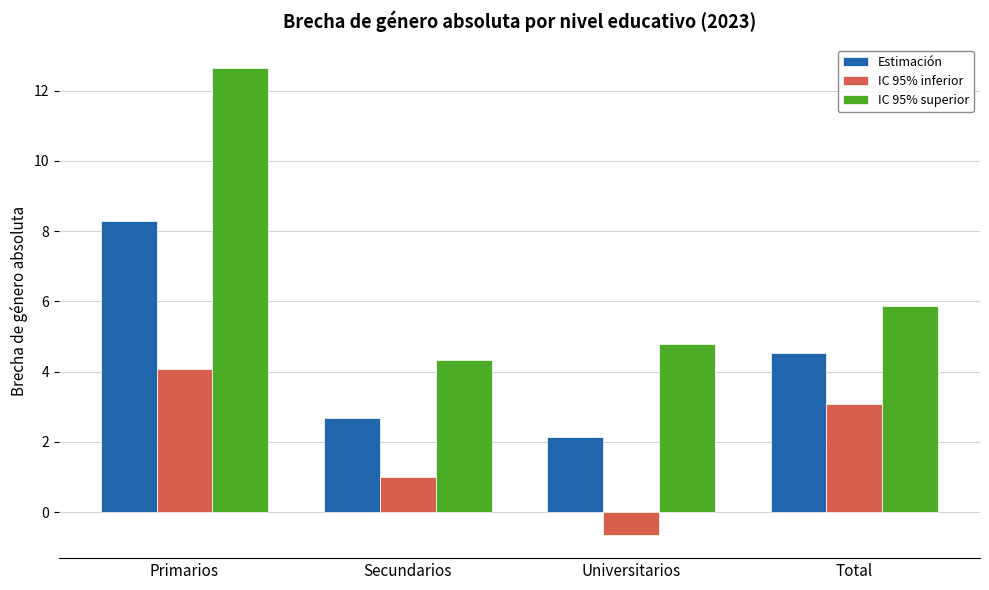

What position from the left is Primarios?

1